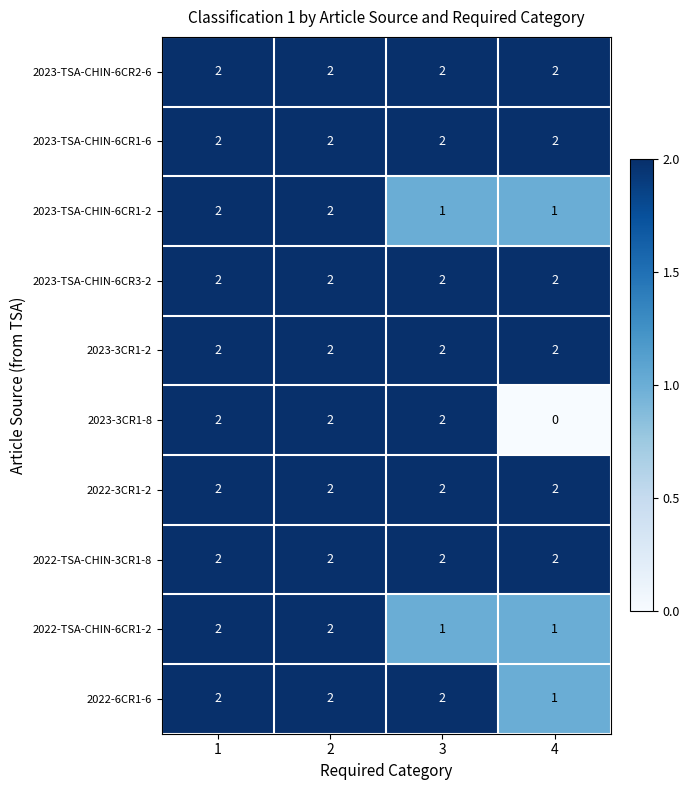

What is the sum of the 2022-TSA-CHIN-3CR1-8 values at 4 and 3?

4